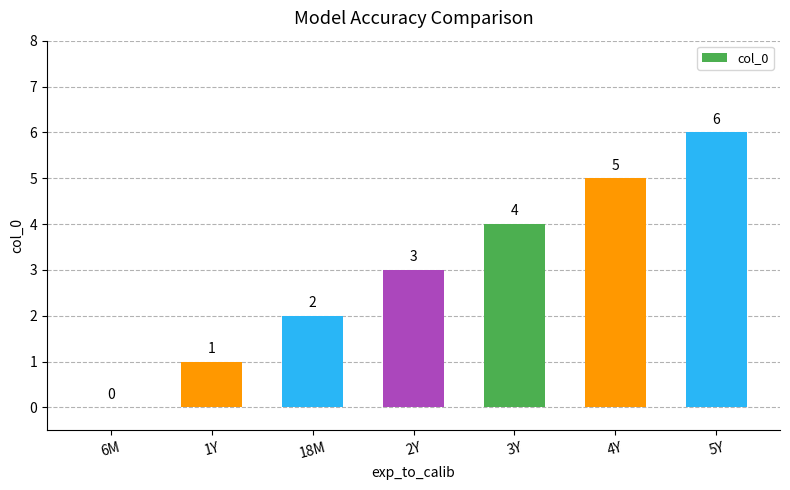

The chart shows a value of 2 at 18M. True or false?

True